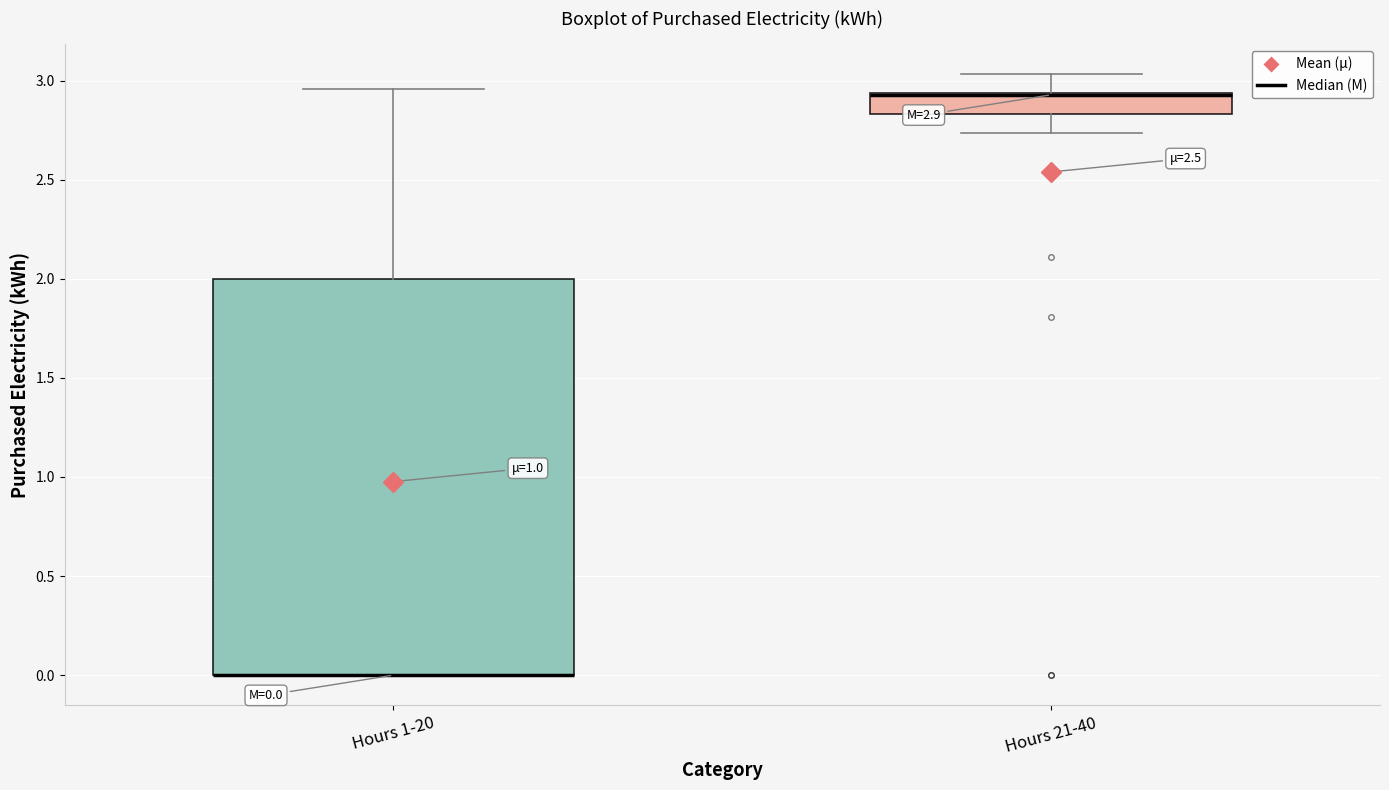

Comparing the boxes themselves (not the whiskers), which one is the tallest?

Hours 1-20